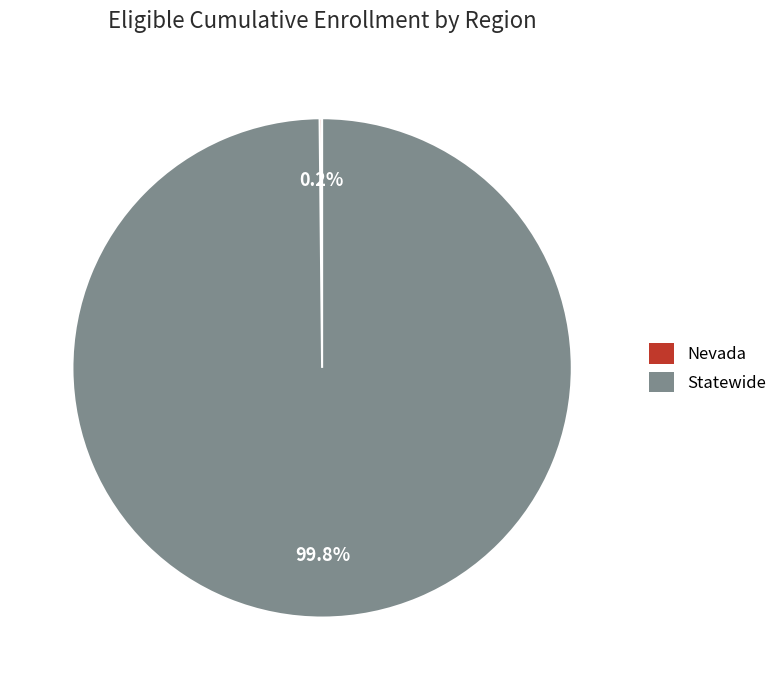

Does Statewide account for over 50% of the chart?

Yes